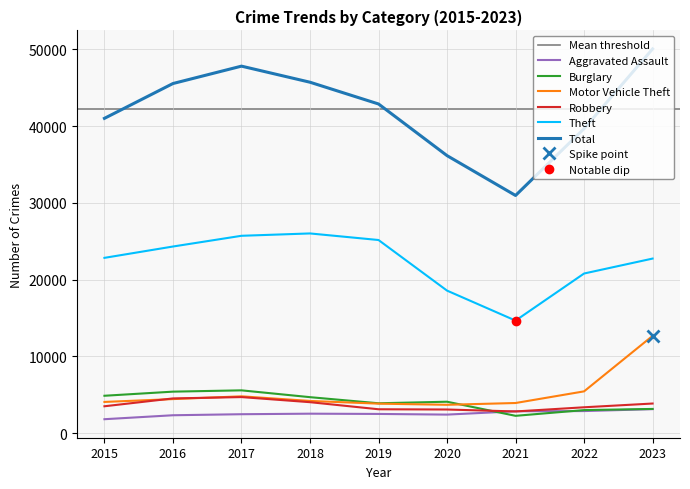

Rank the categories by Aggravated Assault value from lowest to highest.

2015, 2016, 2020, 2017, 2019, 2018, 2021, 2022, 2023